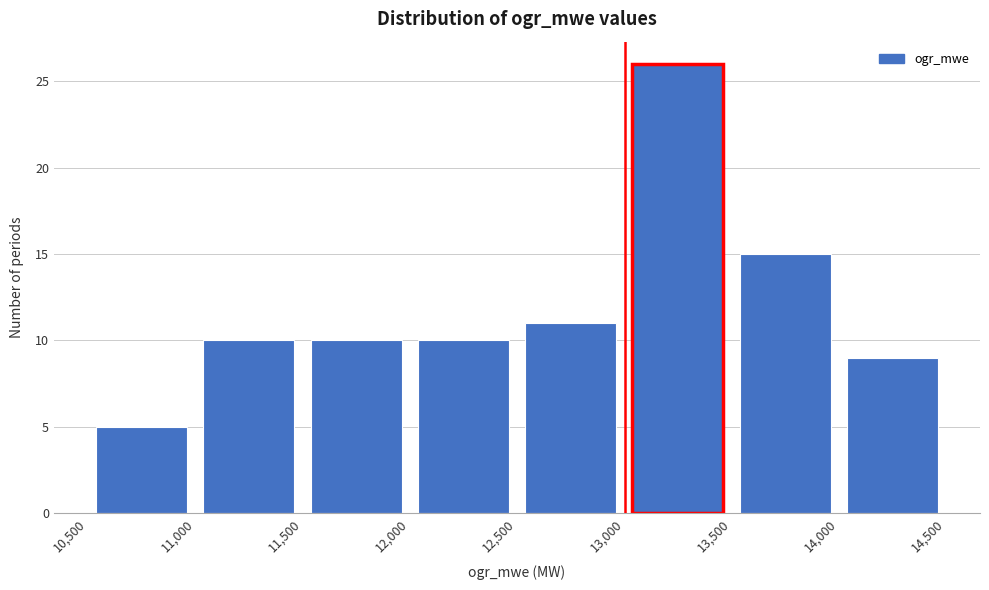

Reading left to right, transcribe this chart: for each bar, give the range it covers on the x-axis and its height. The values are not printed on the chart, so give them approximately, as read against the axis.

10,500 to 11,000: 5
11,000 to 11,500: 10
11,500 to 12,000: 10
12,000 to 12,500: 10
12,500 to 13,000: 11
13,000 to 13,500: 26
13,500 to 14,000: 15
14,000 to 14,500: 9